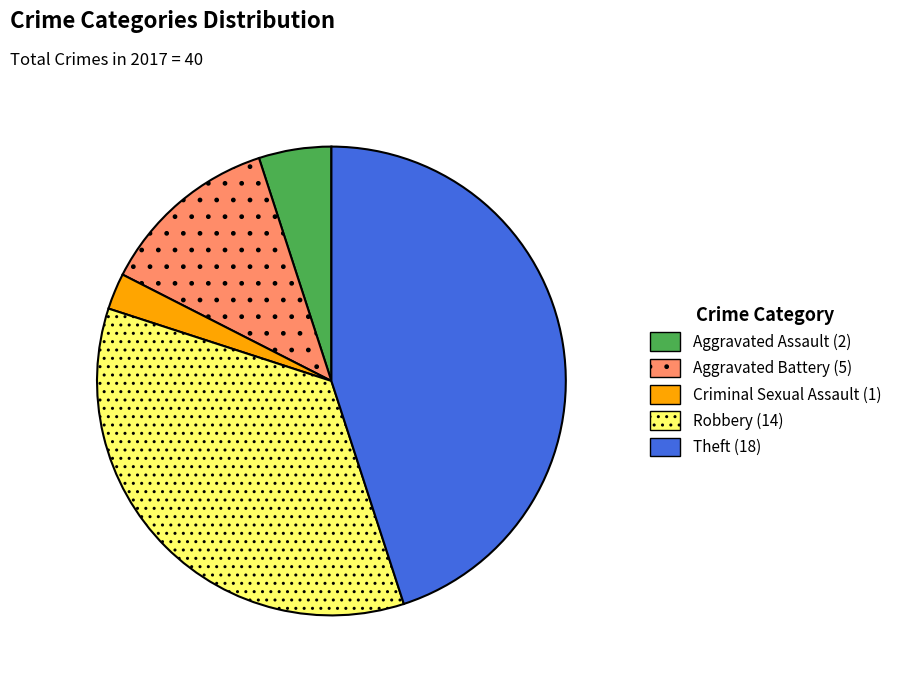

Rank the categories by value from lowest to highest.

Criminal Sexual Assault, Aggravated Assault, Aggravated Battery, Robbery, Theft